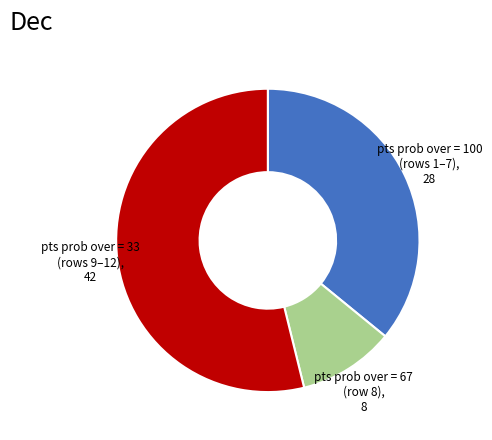

Rank the categories by value from lowest to highest.

pts prob over = 67 (row 8), 8, pts prob over = 100 (rows 1–7), 28, pts prob over = 33 (rows 9–12), 42